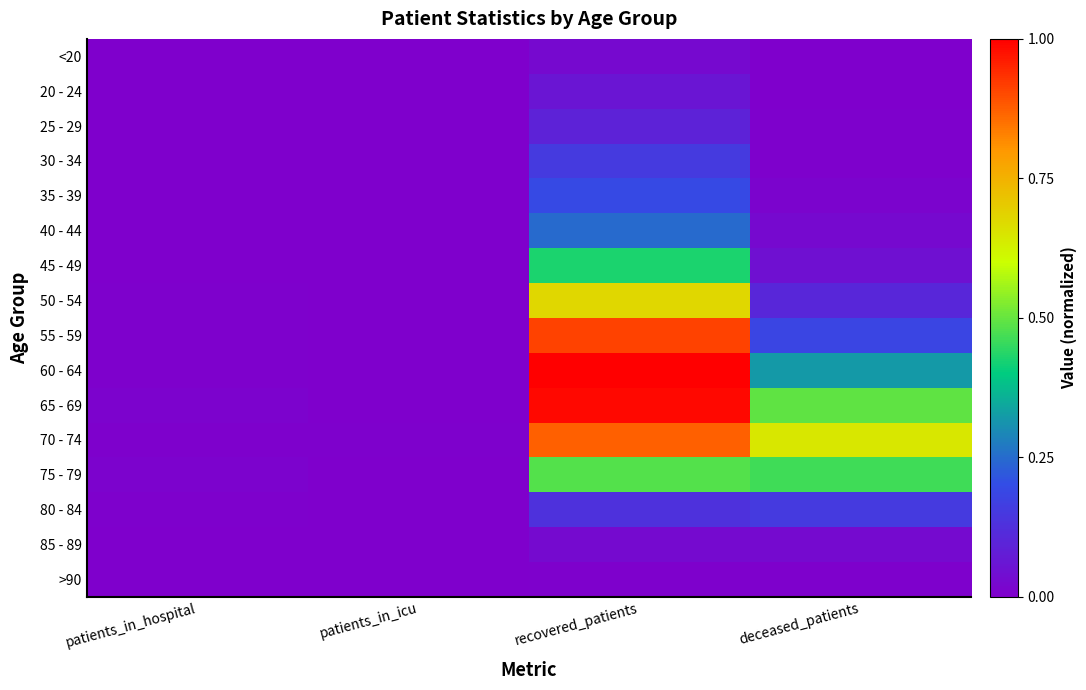

What is the total value across all series at recovered_patients?

6.3